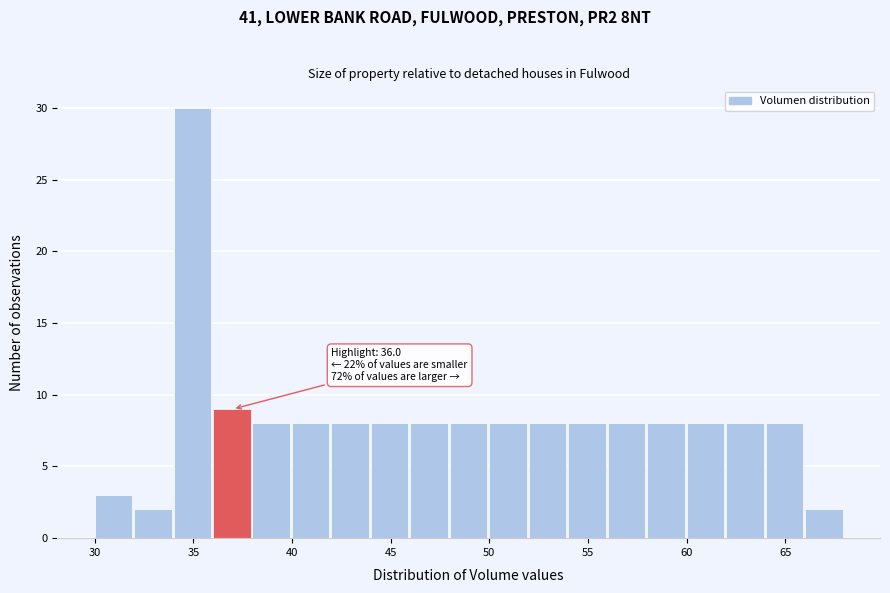

Which range on the x-axis has the tallest bar?

34 to 36